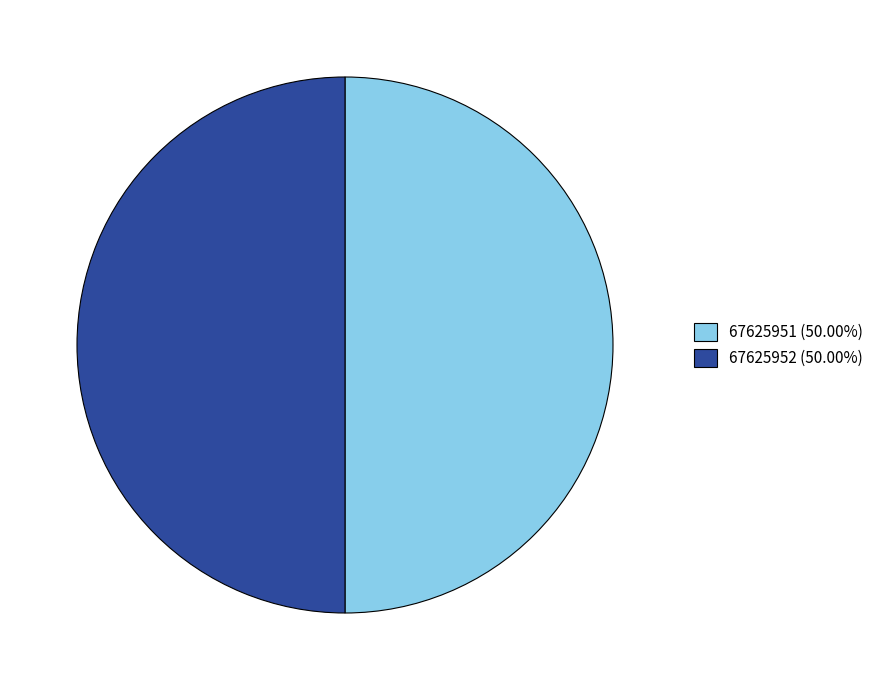

Is the sum of 67625951 (50.00%) and 67625952 (50.00%) greater than half?

Yes